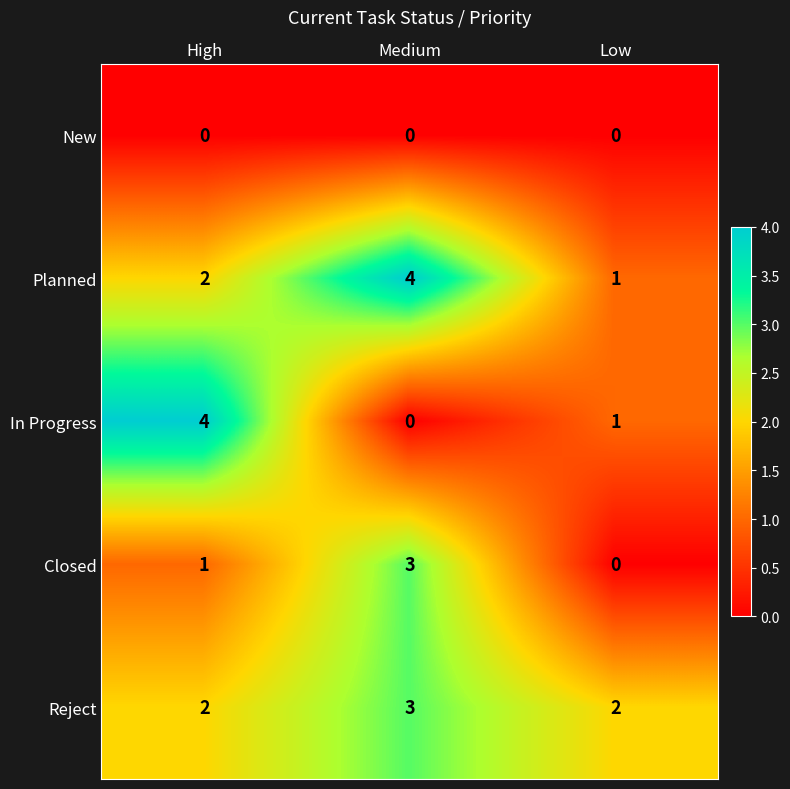

Between High and Medium, which series saw the biggest shift?

In Progress